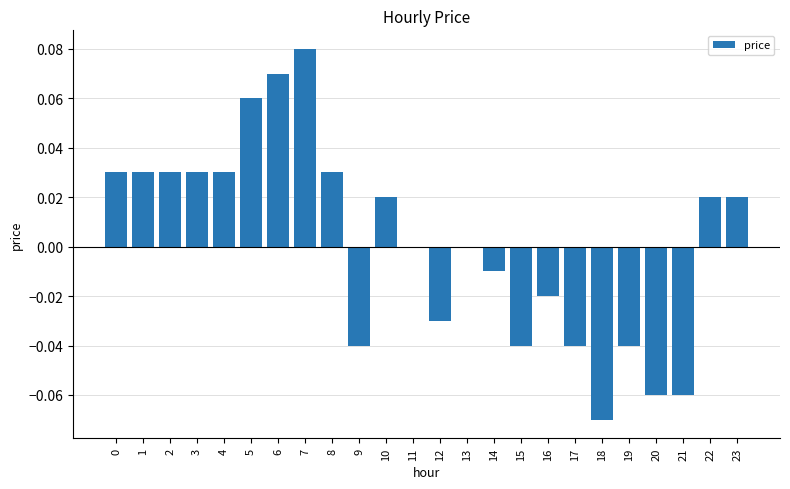

At which category does the chart reach its peak across all series?

7